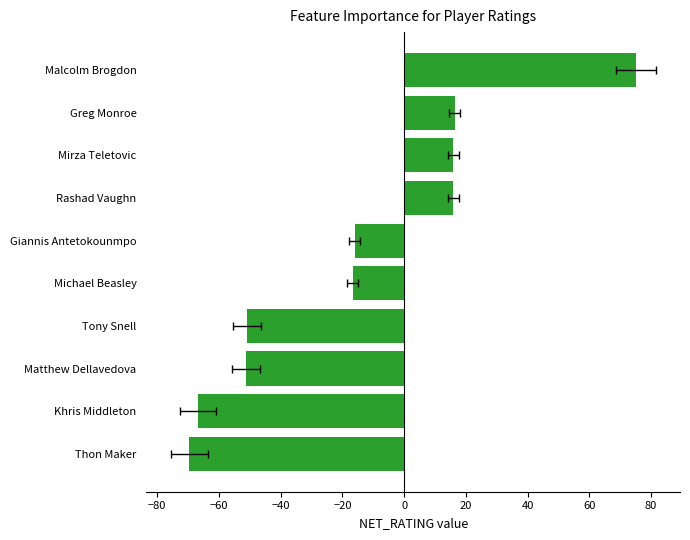

The chart shows a value of 15.9 at Mirza Teletovic. True or false?

True